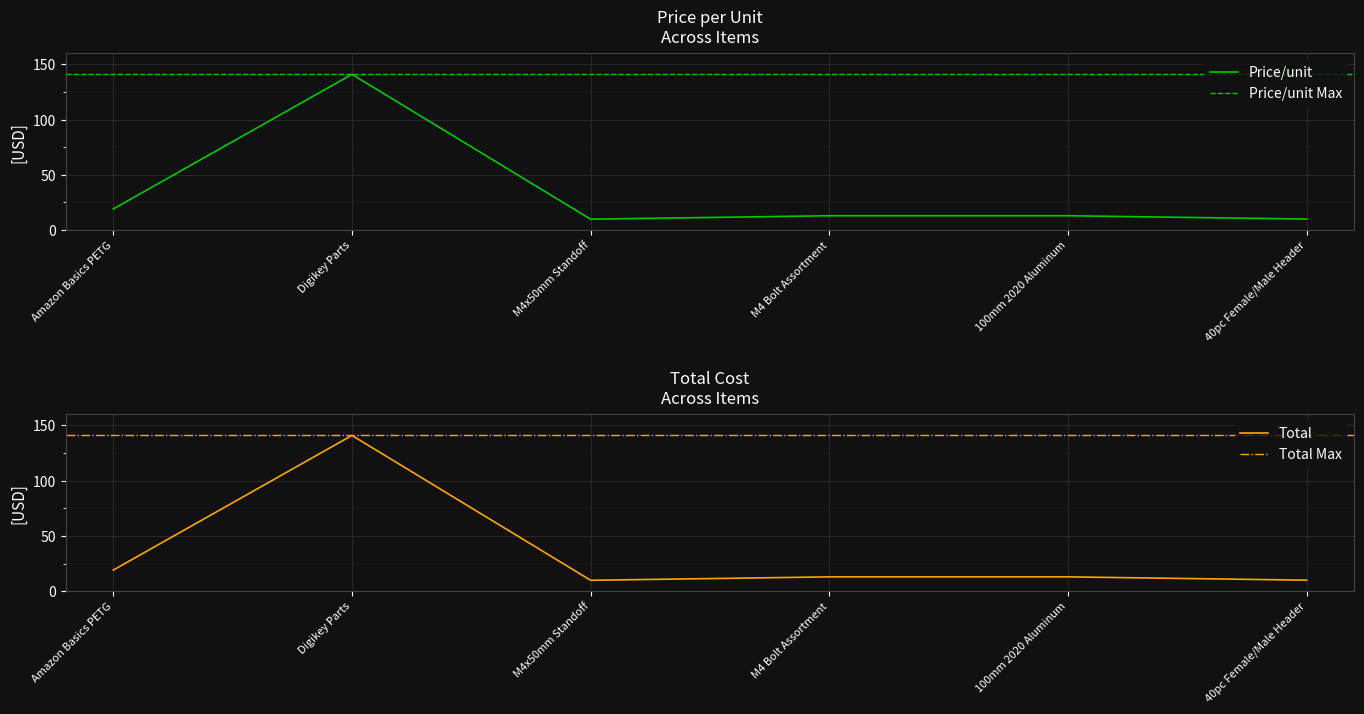

What is the total value across all series at 100mm 2020 Aluminum?

26.0